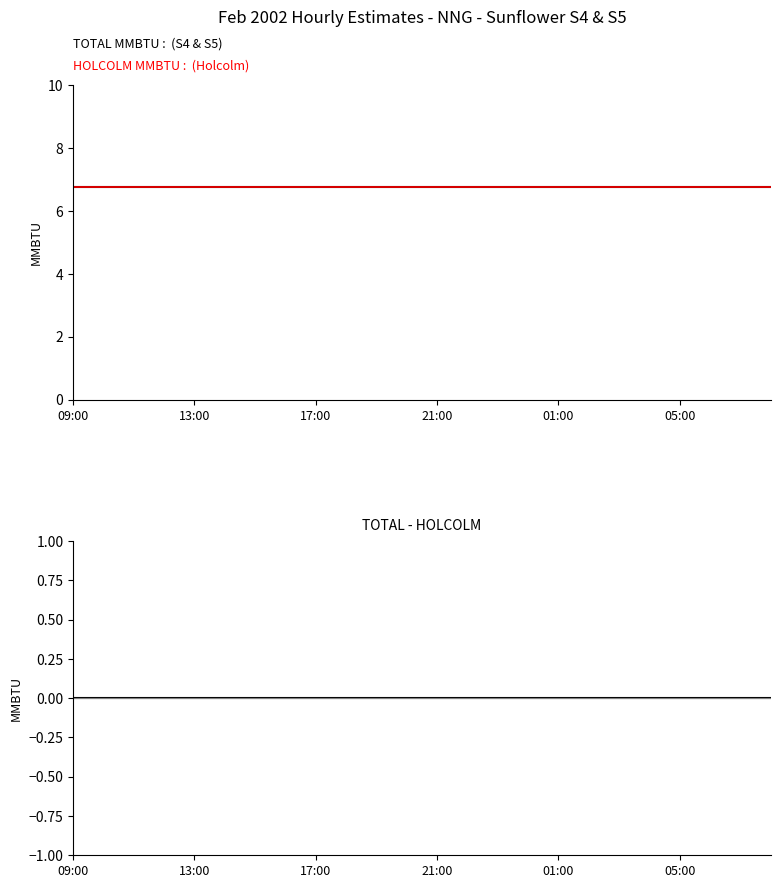

Which category has the highest value in the TOTAL - HOLCOLM series?

09:00